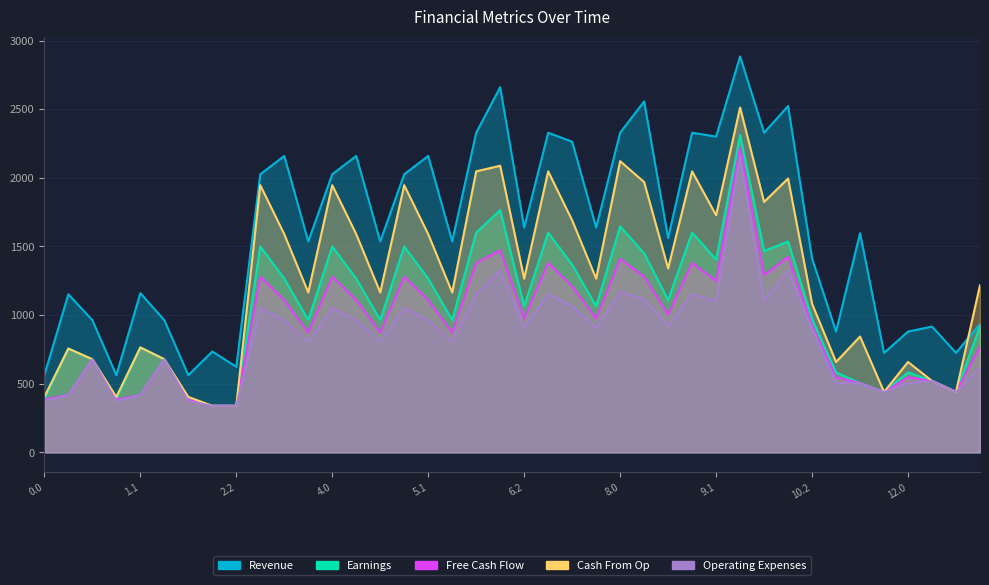

Rank the categories by Cash From Op value from lowest to highest.

2.1, 2.2, 0.0, 1.0, 2.0, 11.2, 12.2, 12.1, 11.0, 12.0, 0.2, 1.2, 0.1, 1.1, 11.1, 10.2, 5.2, 4.2, 3.2, 13.0, 6.2, 7.2, 8.2, 5.1, 4.1, 3.1, 7.1, 9.1, 10.0, 3.0, 4.0, 5.0, 8.1, 10.1, 6.0, 7.0, 9.0, 6.1, 8.0, 9.2